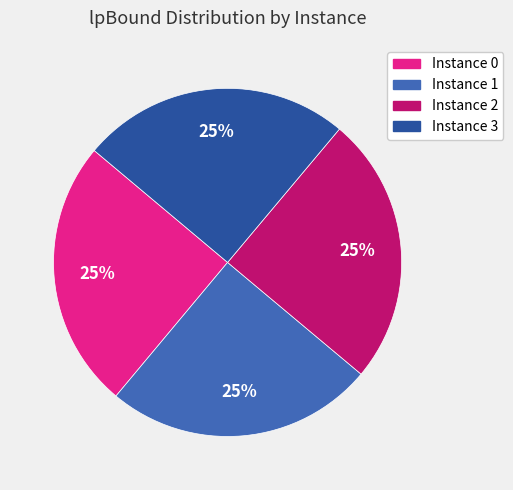

Is there any slice that represents more than half of the pie?

No